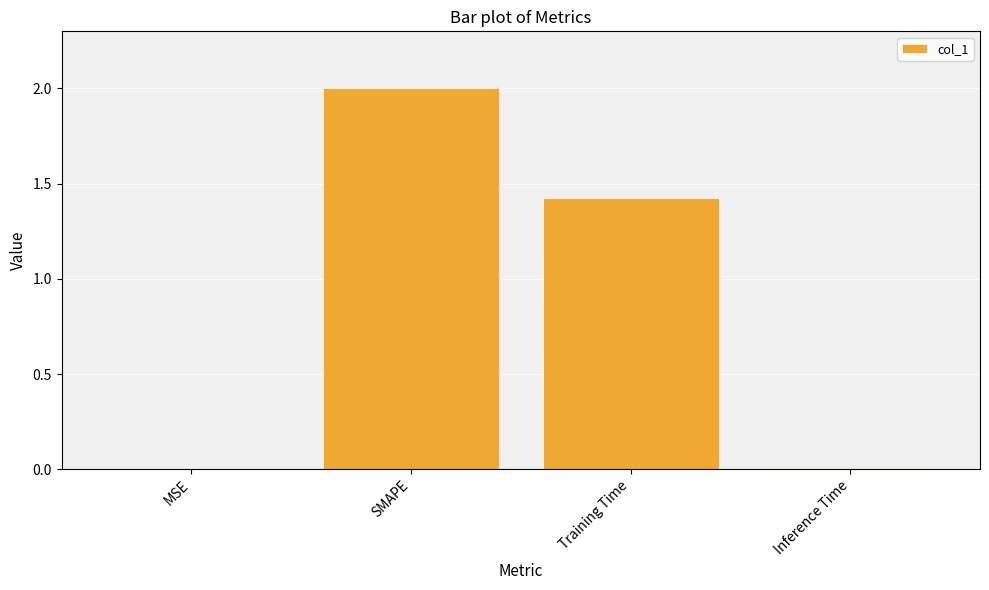

What is the average value?

0.9